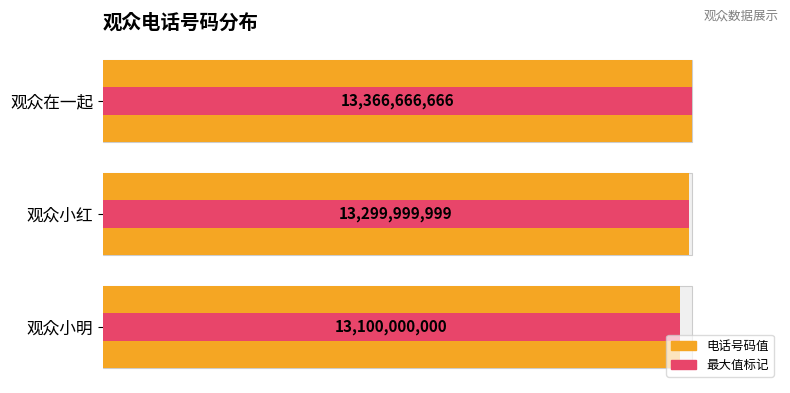

How many data points in 最大值标记 are less than 13299999999?

1